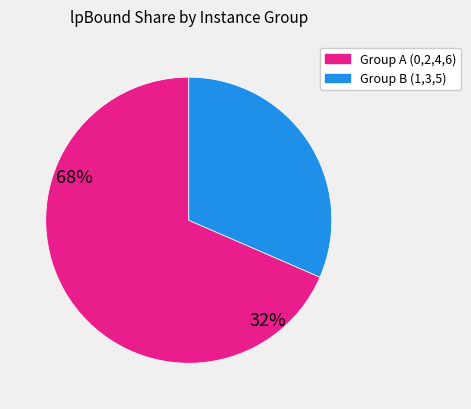

Does any single category account for the majority?

Yes